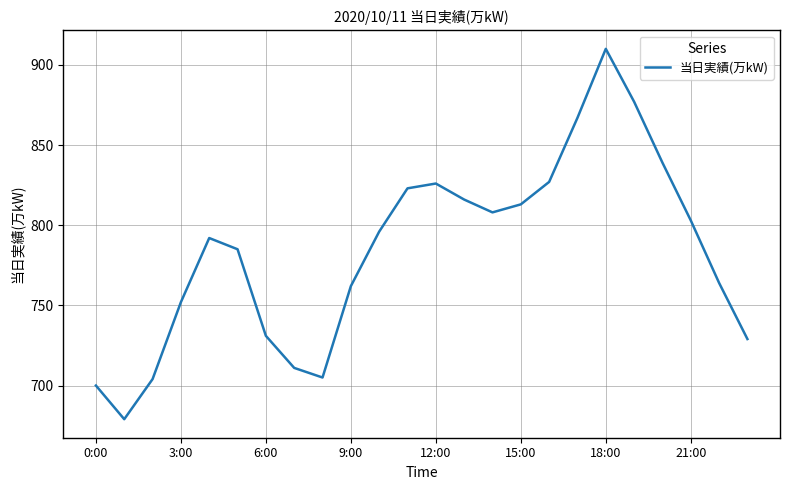

What is the greatest value displayed?

910